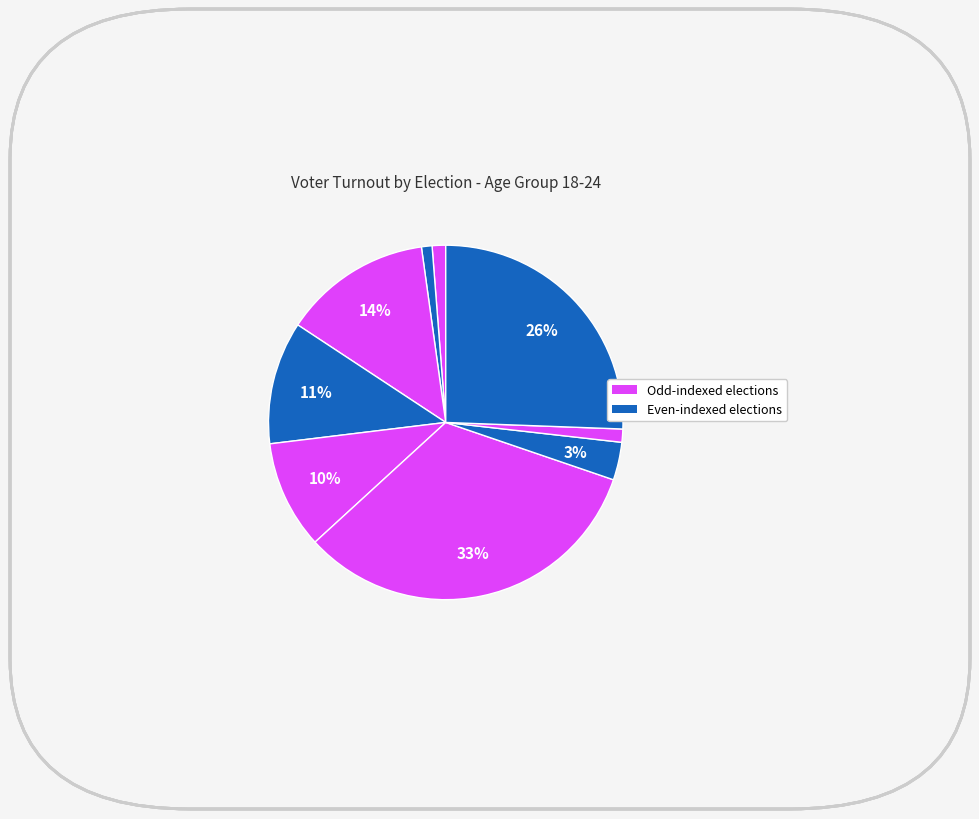

Count the number of slices in the pie.

9